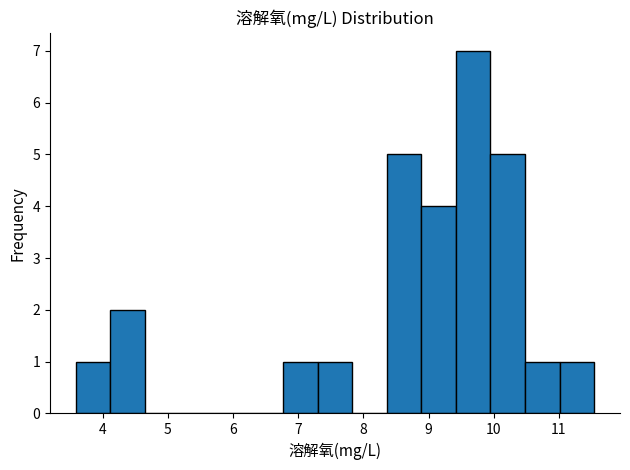

Over which range of the x-axis is the bar tallest?

9.42 to 9.95